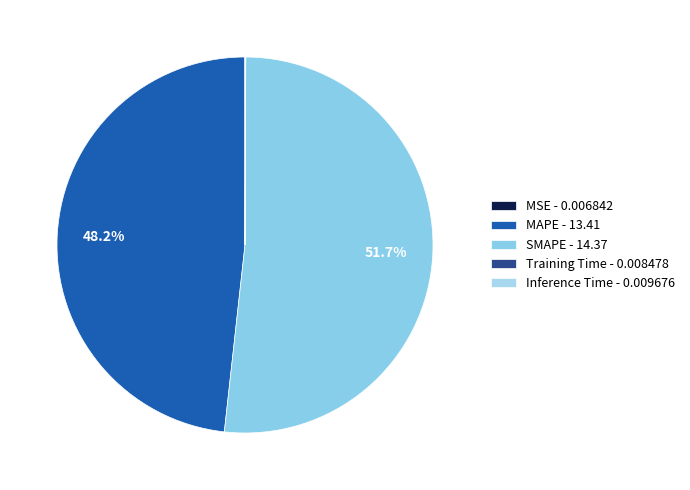

How many segments does this pie chart have?

5